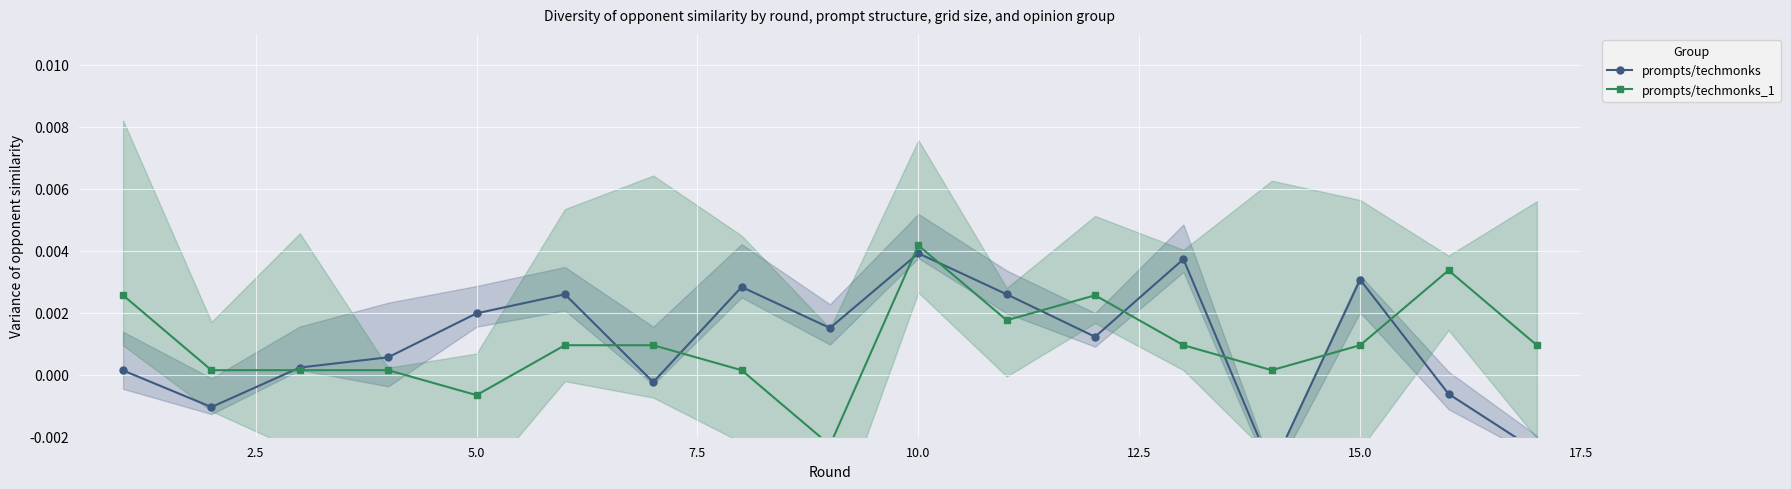

How many series are shown in this chart?

2